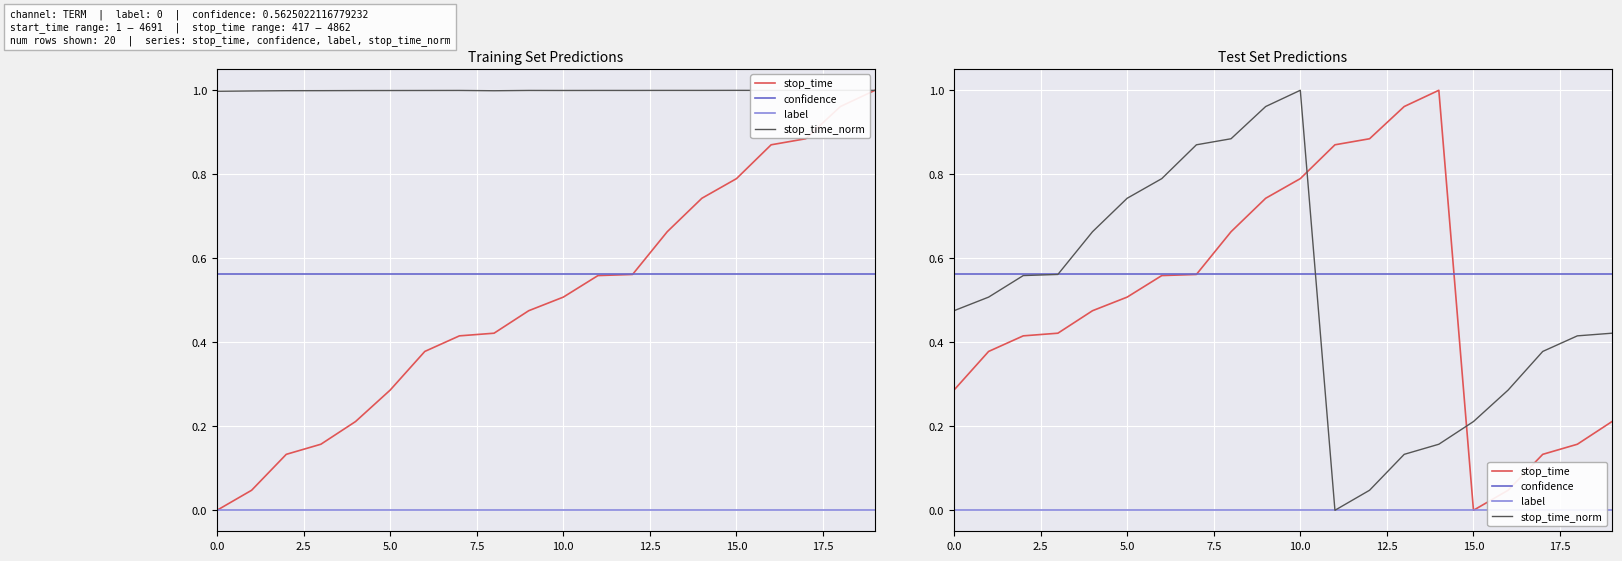

What are all the series names shown in the legend?

stop_time, confidence, label, stop_time_norm